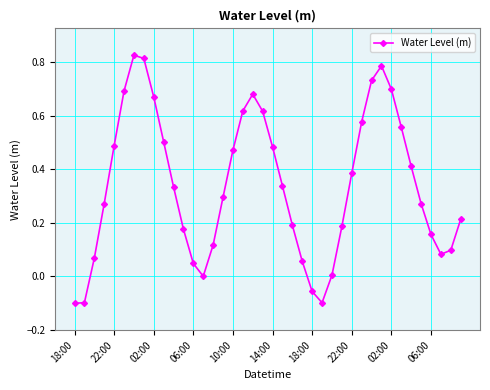

What is the difference between the maximum and second lowest values?

0.9